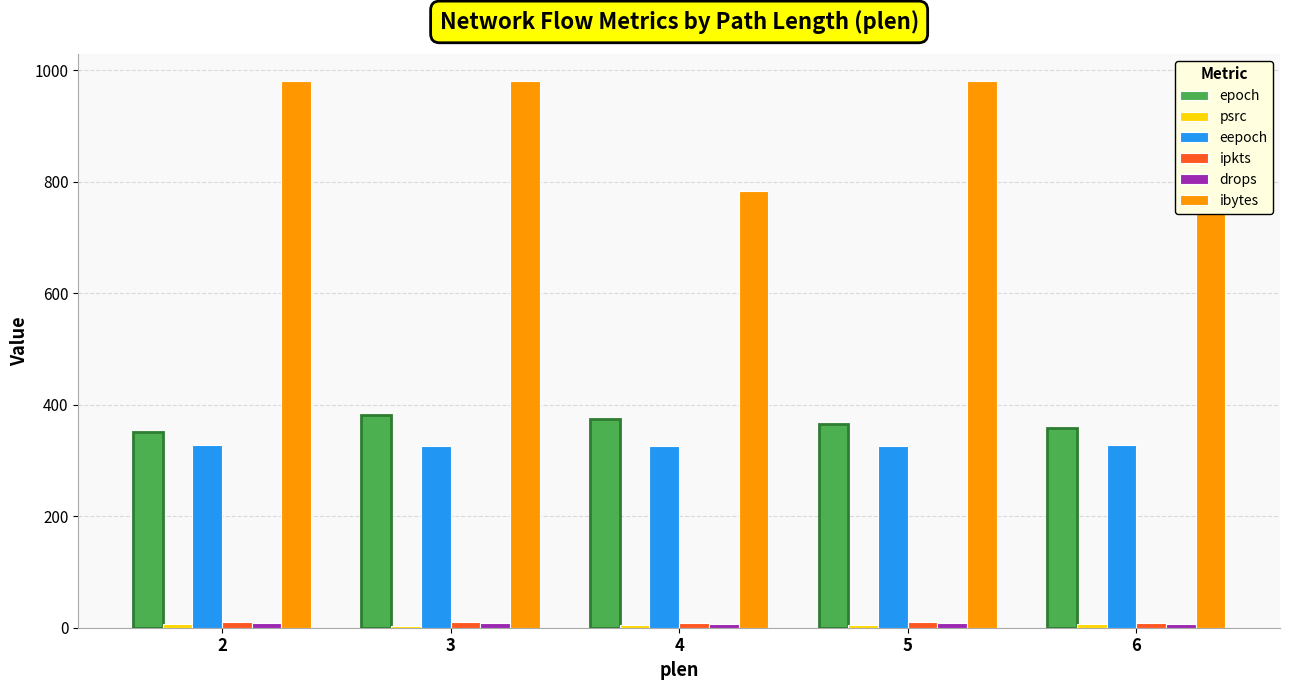

What is the difference between the ipkts values at 4 and 3?

2